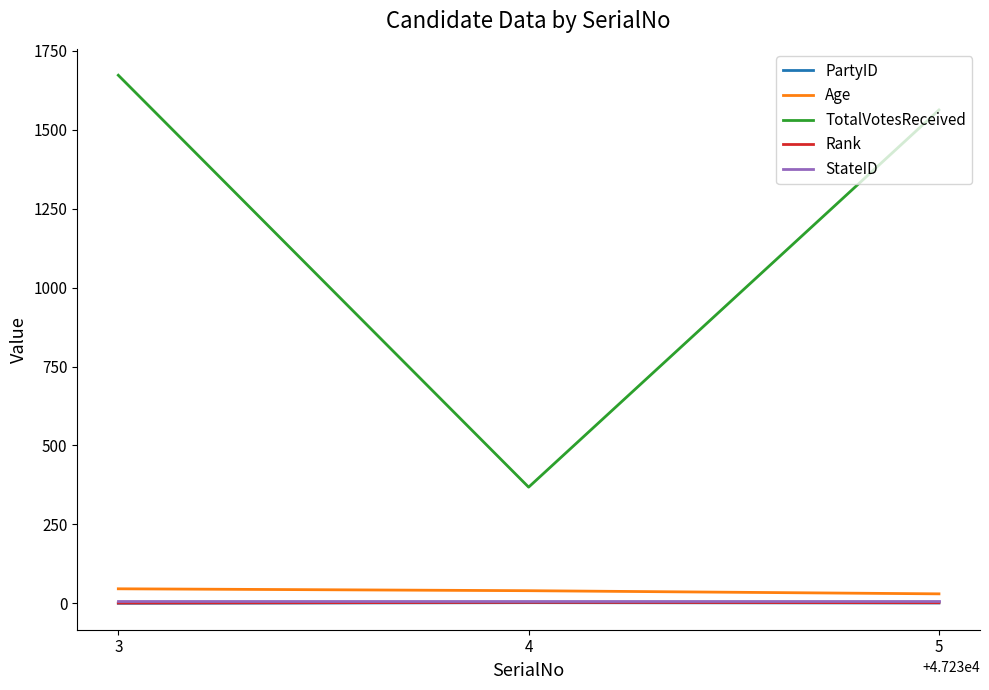

Which series has the largest total across all categories?

TotalVotesReceived